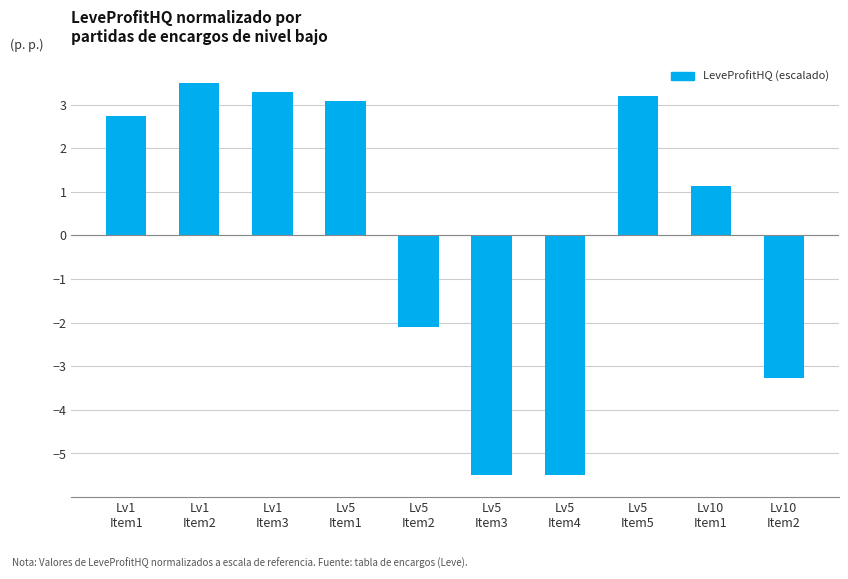

How many distinct data groups are displayed?

1